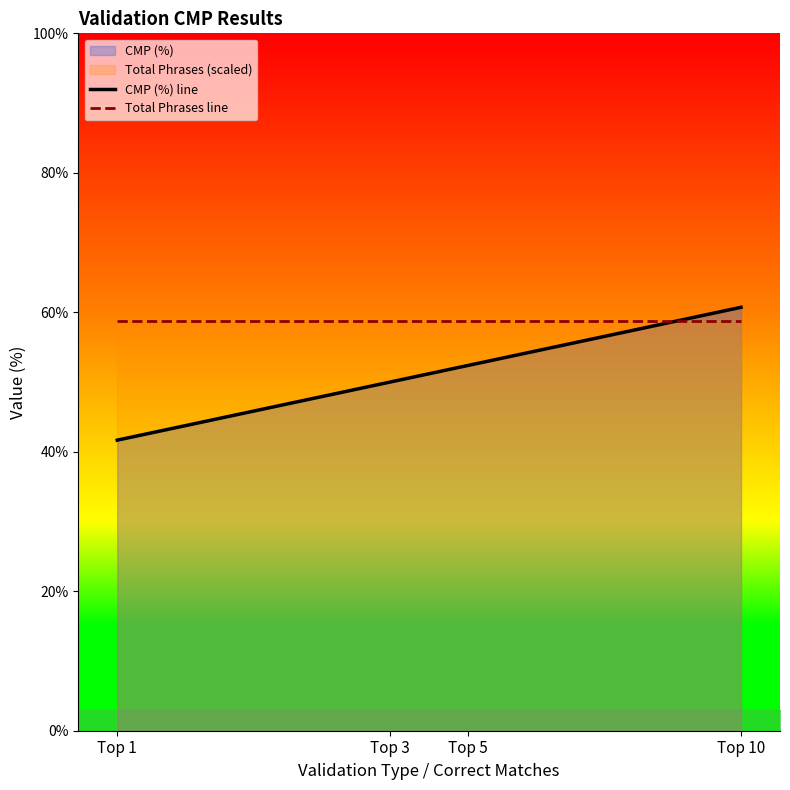

At which label is CMP (%) line closest to 51?

Top 3